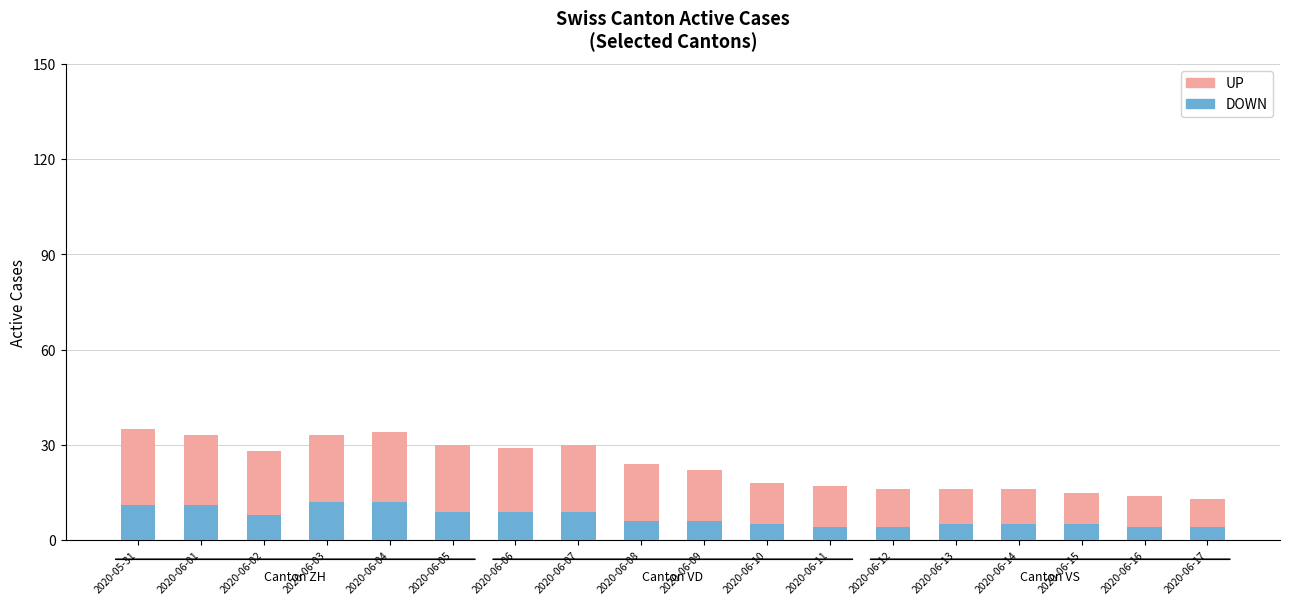

Rank the series at 2020-06-17 from lowest to highest value.

DOWN, UP